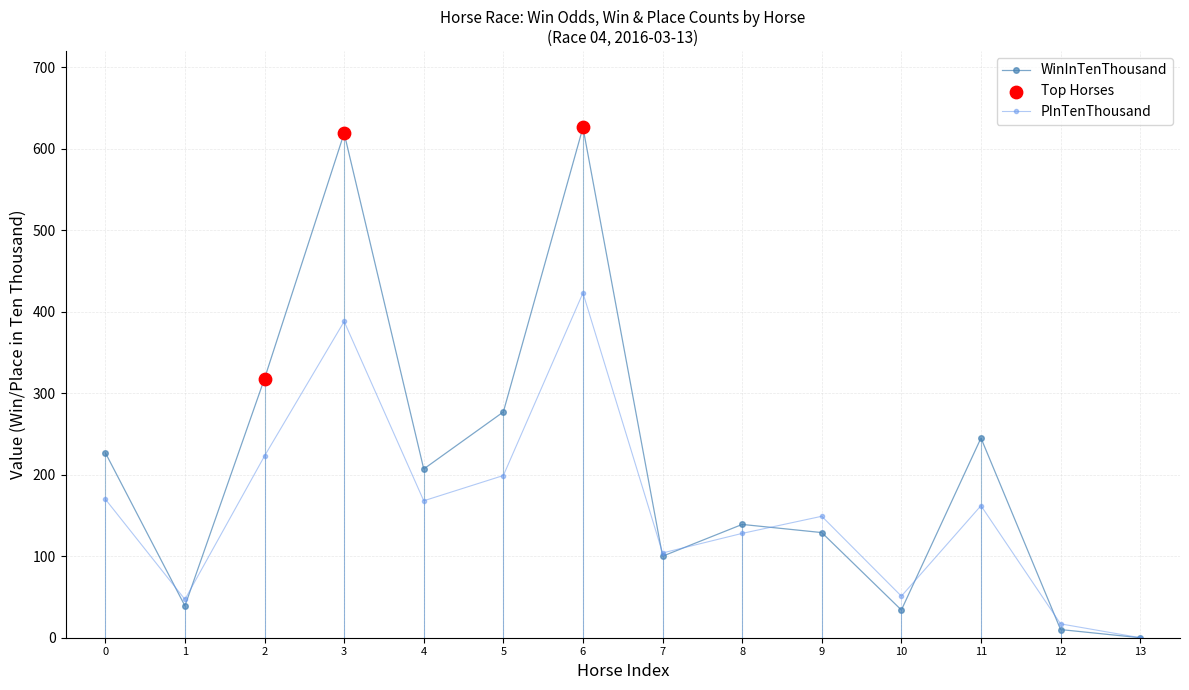

Which series has the largest range (max minus min)?

WinInTenThousand